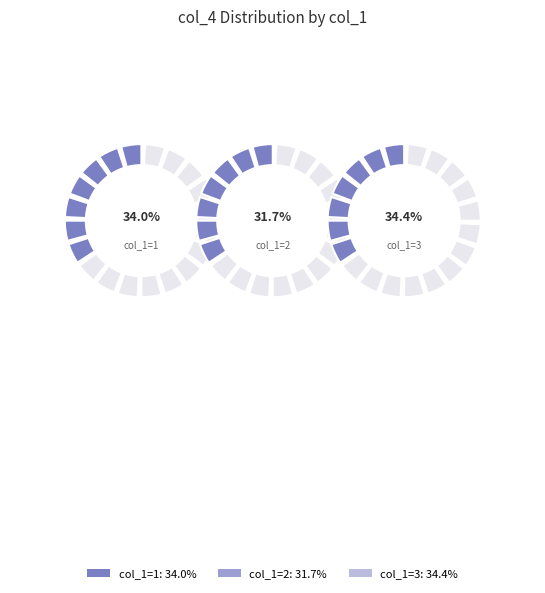

True or false: 3 accounts for 41% of the total.

False